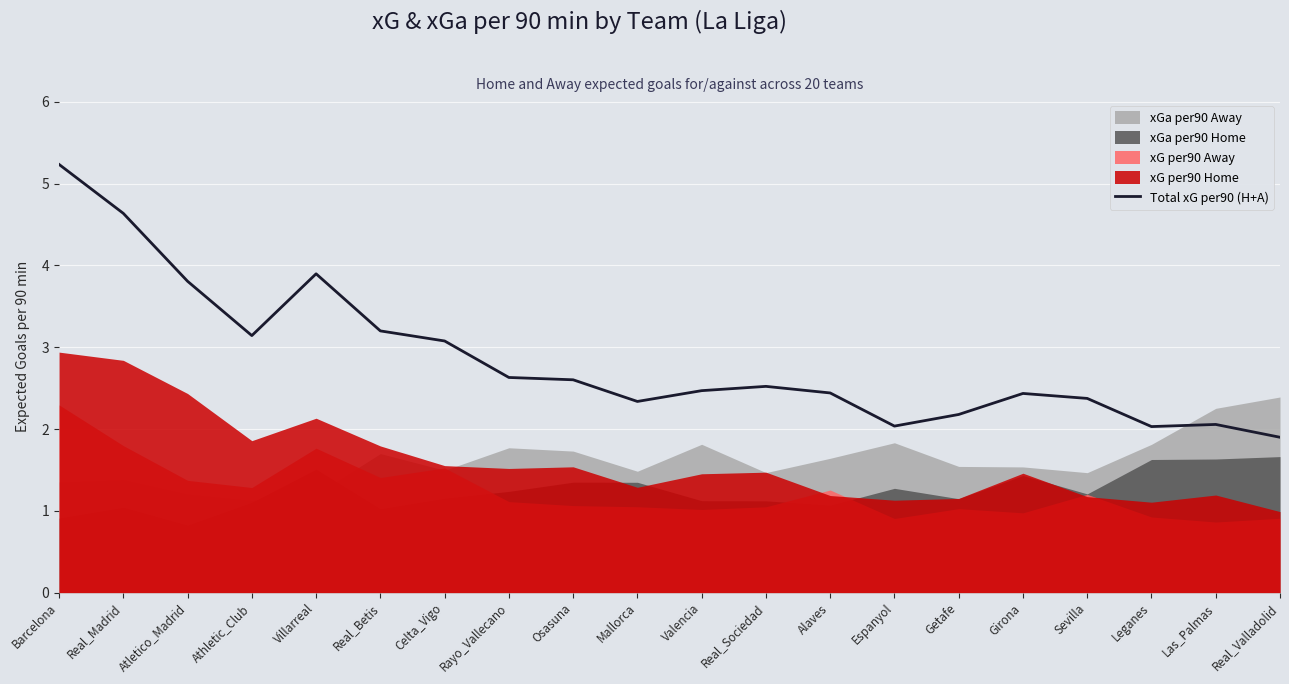

Where does the data first go above 2?

Barcelona